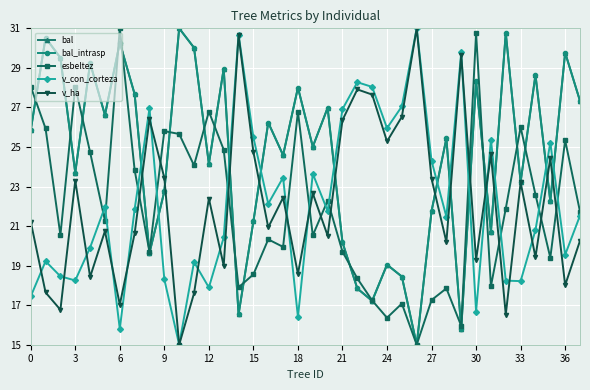

In esbeltez, how many points are higher than both neighbors (excluding endpoints)?

12